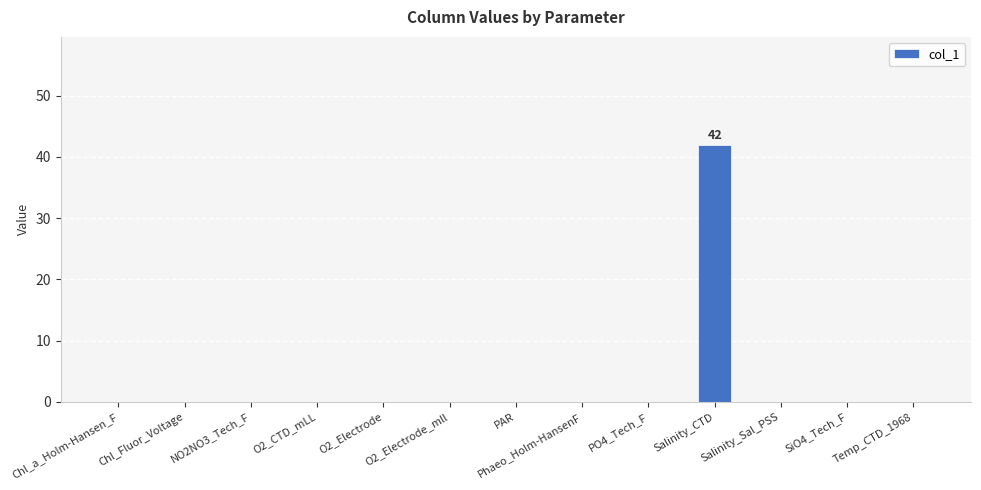

Reading left to right, transcribe all the data shown in this chart.

Chl_a_Holm-Hansen_F=0	Chl_Fluor_Voltage=0	NO2NO3_Tech_F=0	O2_CTD_mLL=0	O2_Electrode=0	O2_Electrode_mll=0	PAR=0	Phaeo_Holm-HansenF=0	PO4_Tech_F=0	Salinity_CTD=42	Salinity_Sal_PSS=0	SiO4_Tech_F=0	Temp_CTD_1968=0